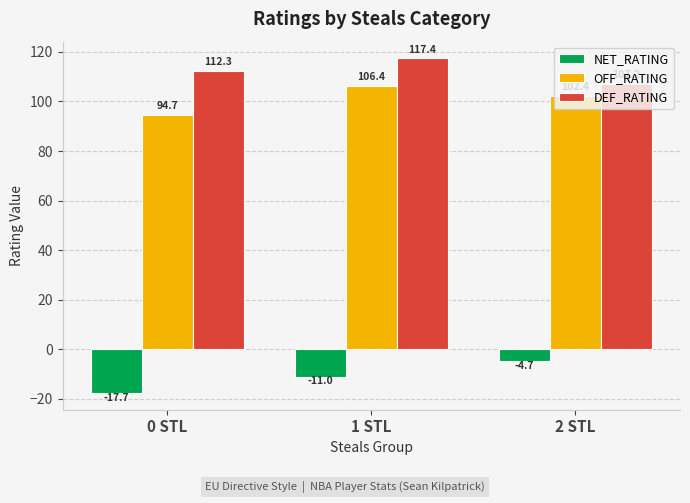

Which category has the lowest value in the DEF_RATING series?

2 STL